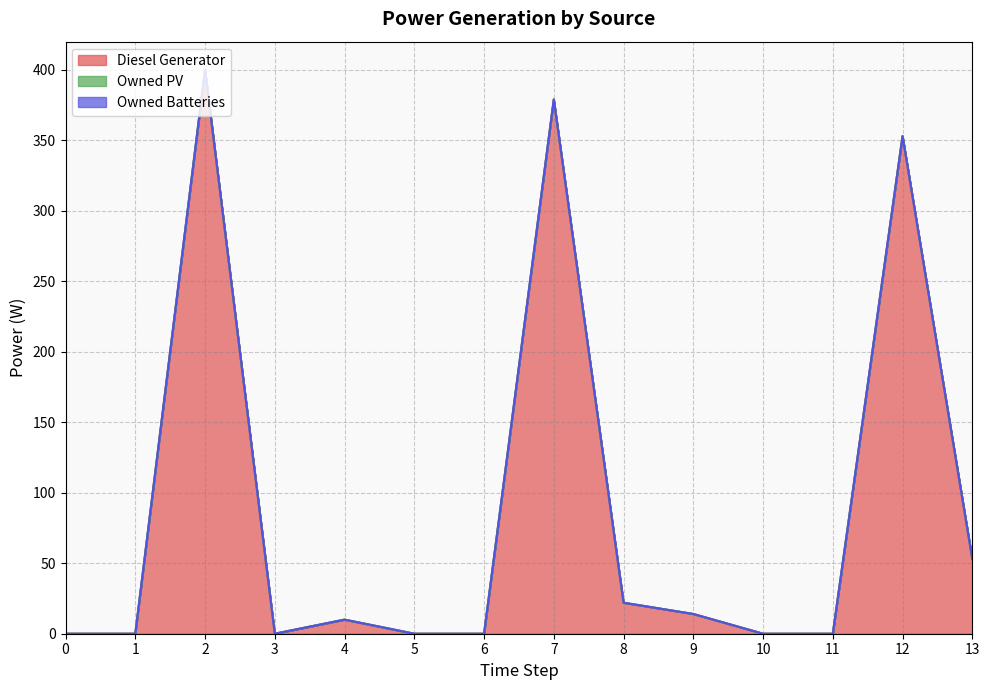

True or false: Owned PV and Owned Batteries cross at least once.

False